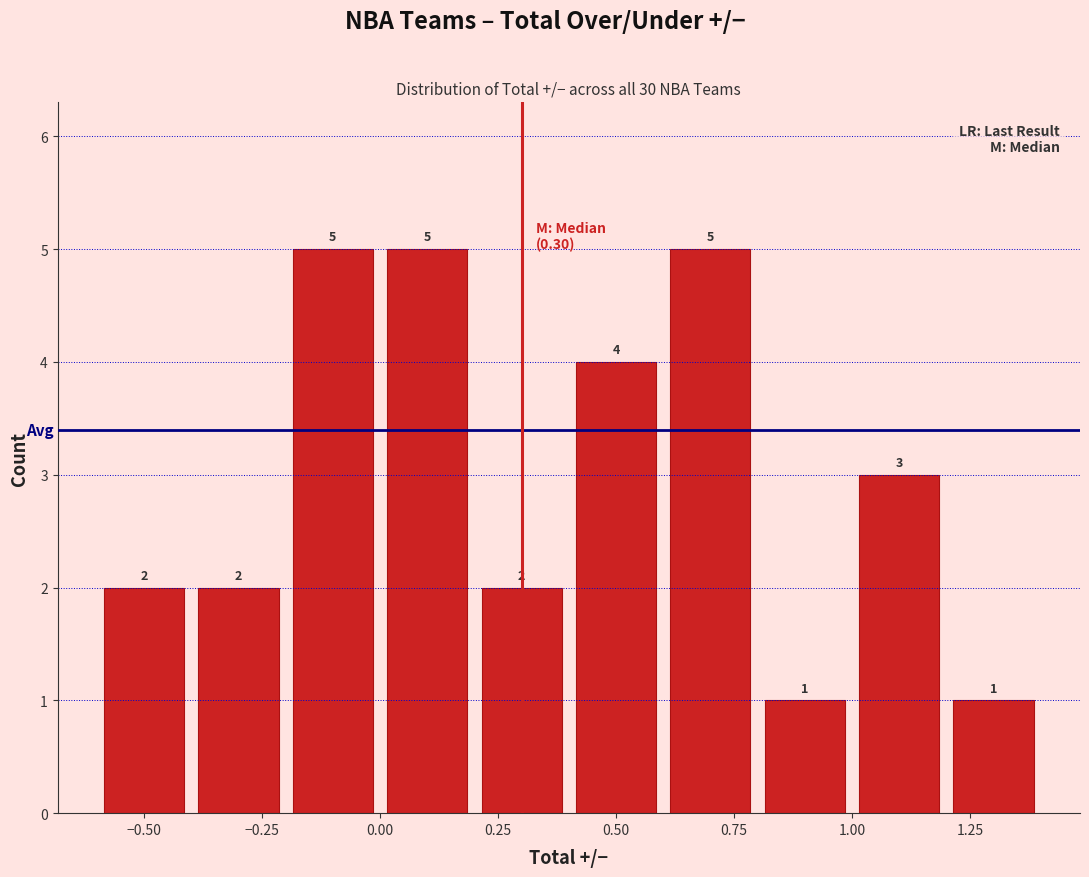

What is the height of the bar covering 1.0 to 1.2 on the x-axis?

3